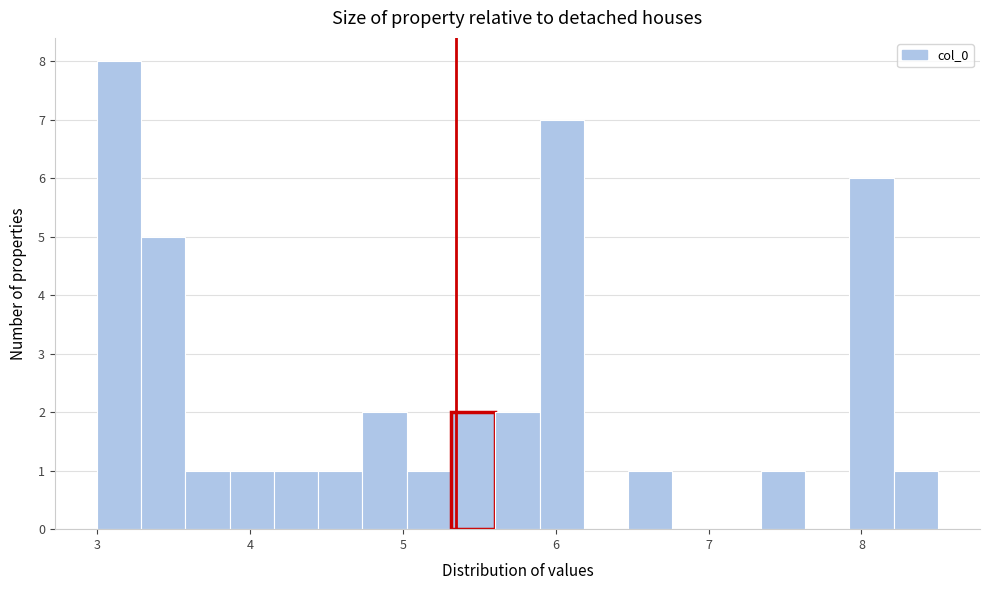

Read against the x-axis, roughly where is the centre of the tallest bar?

3.1